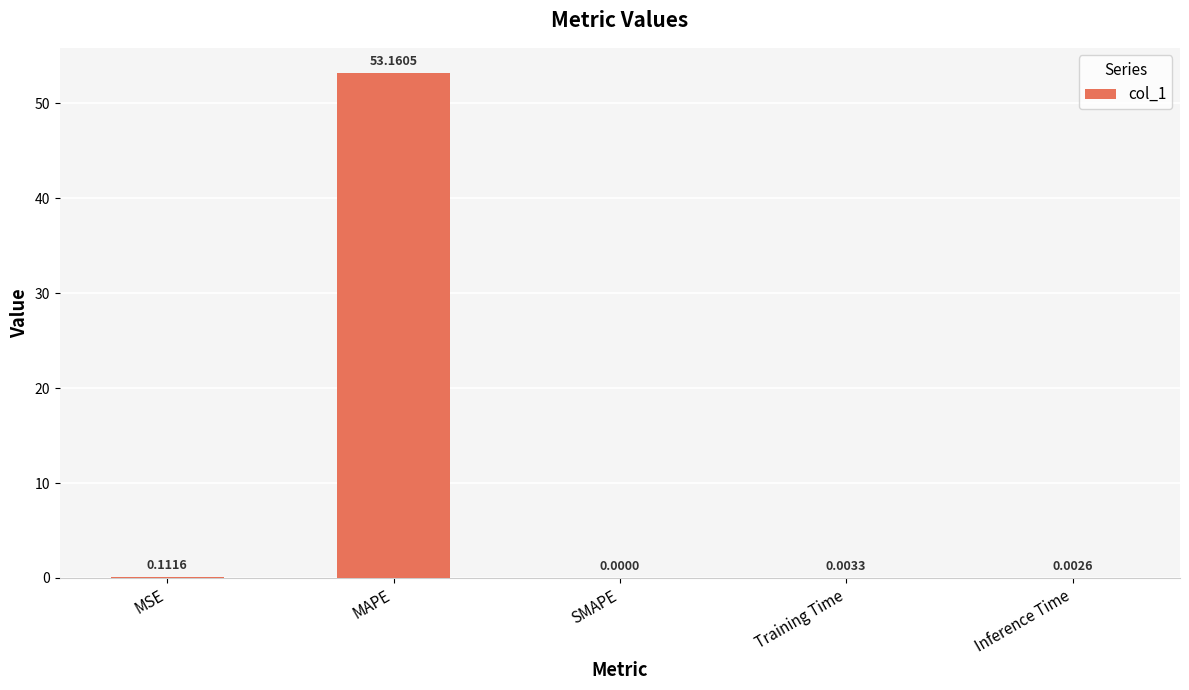

What is the sum of the values at MAPE and MSE?

53.3